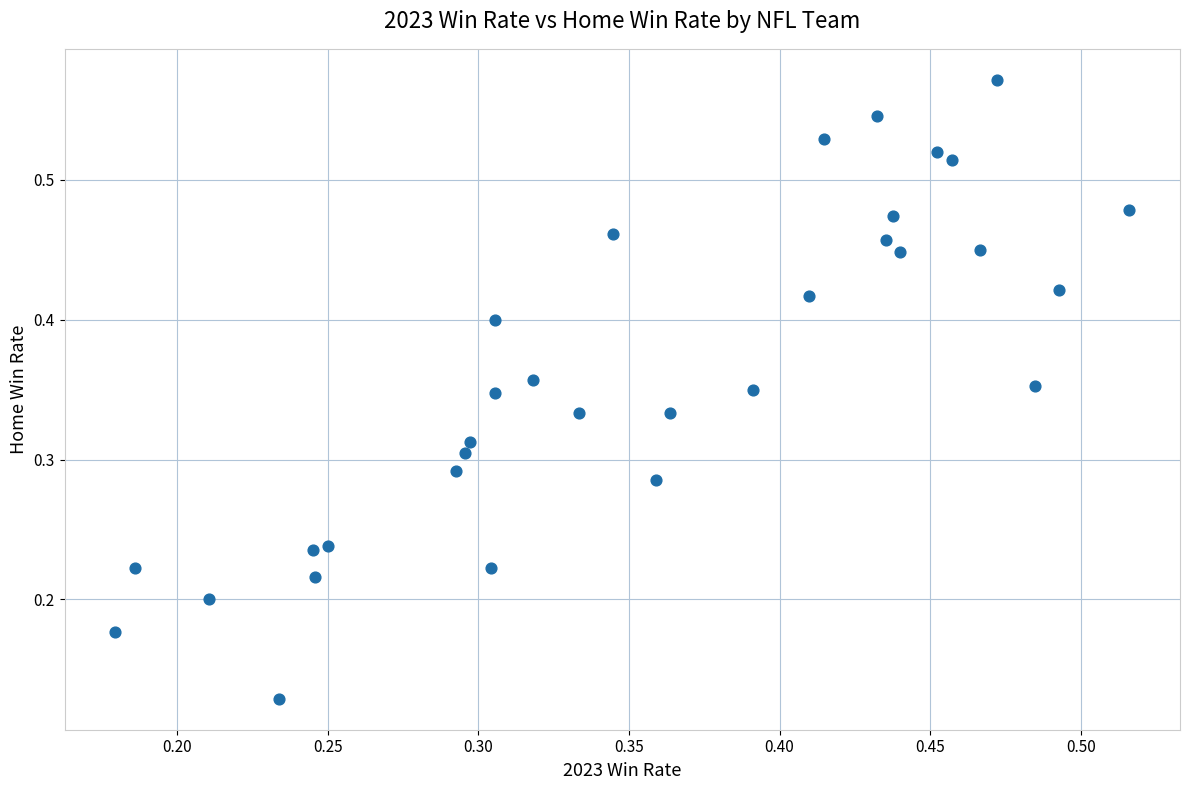

How many data points are displayed?

32